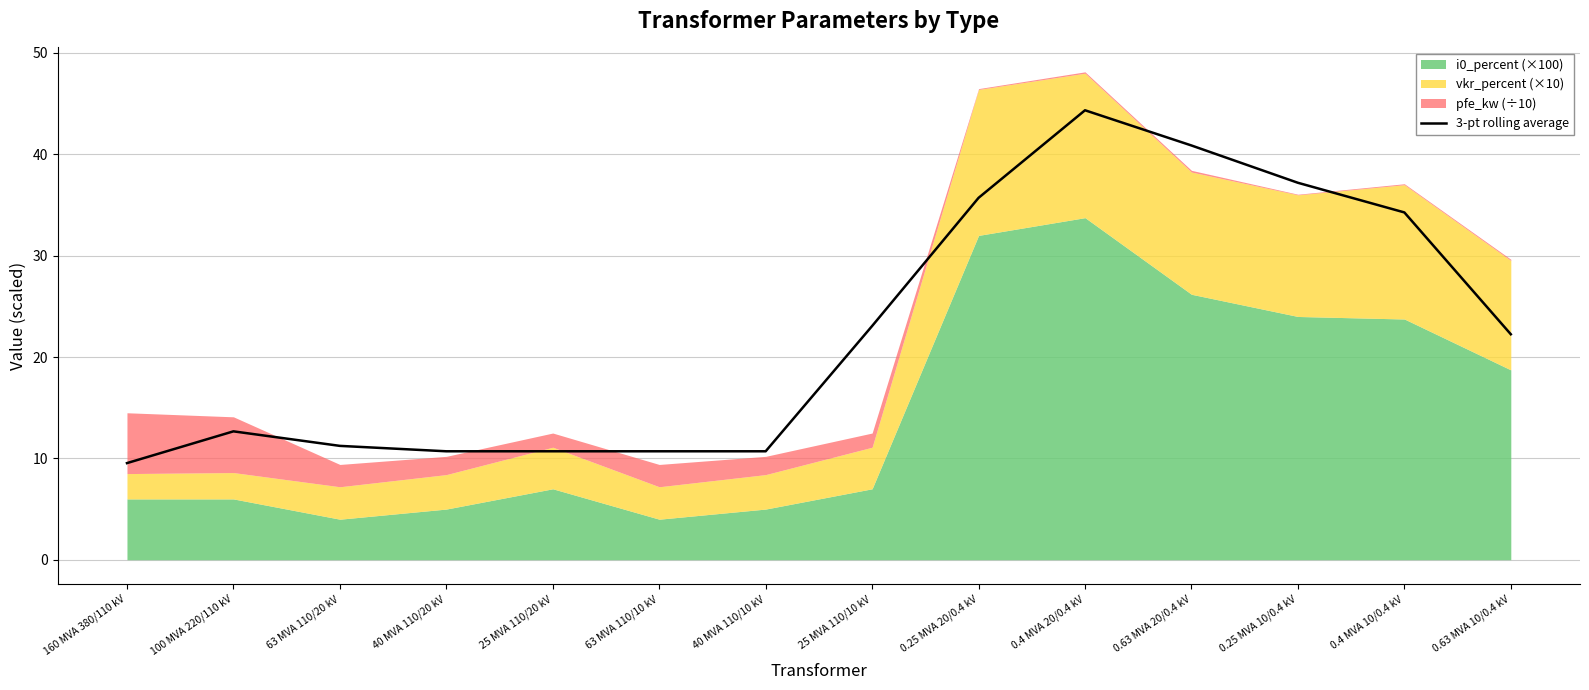

What is the label of the 4th point from the right?

0.63 MVA 20/0.4 kV